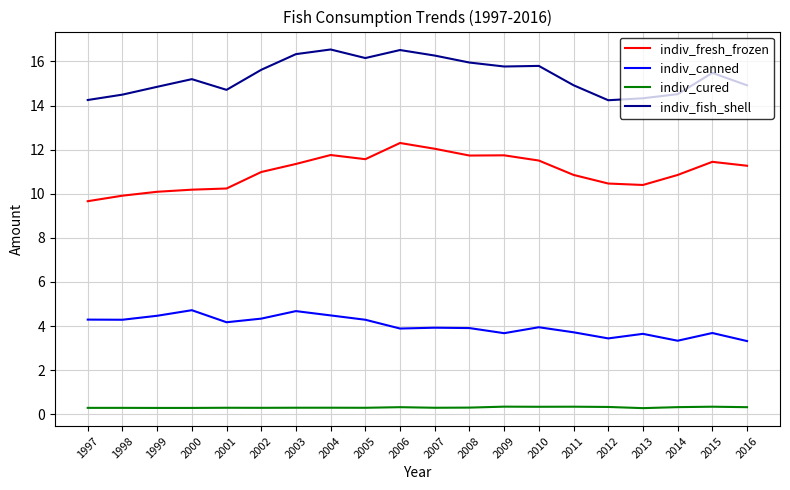

What is the maximum value shown in the chart?

16.5